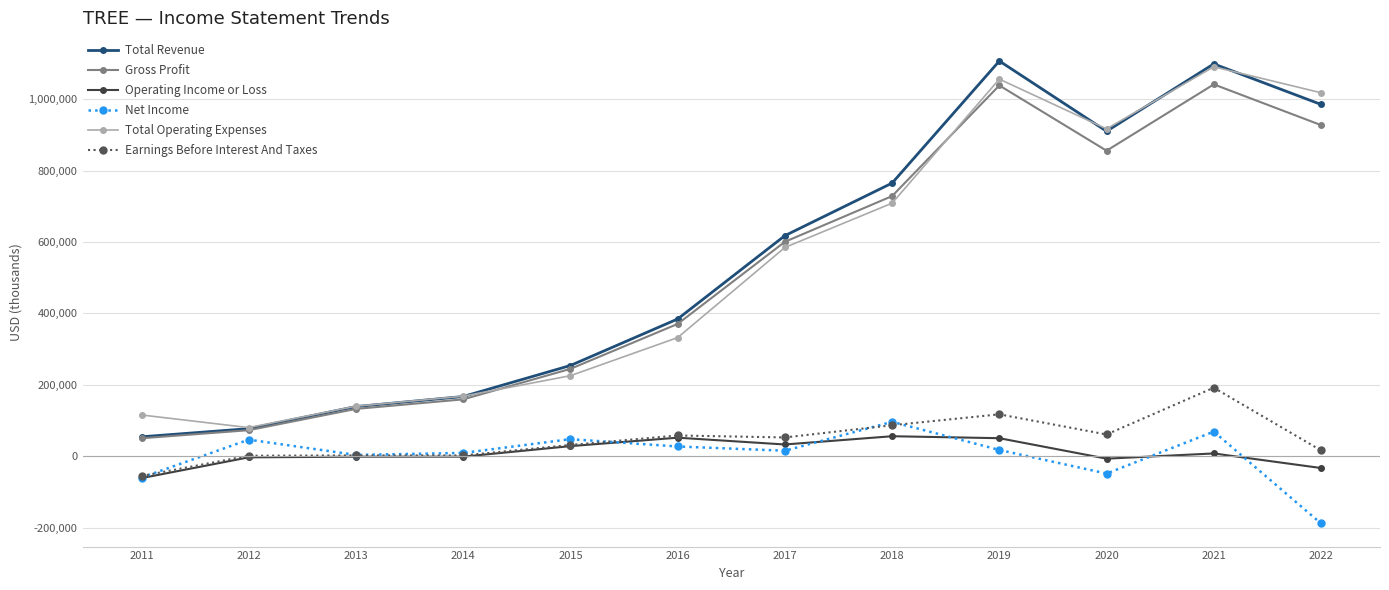

At which label does Net Income reach its minimum?

2022